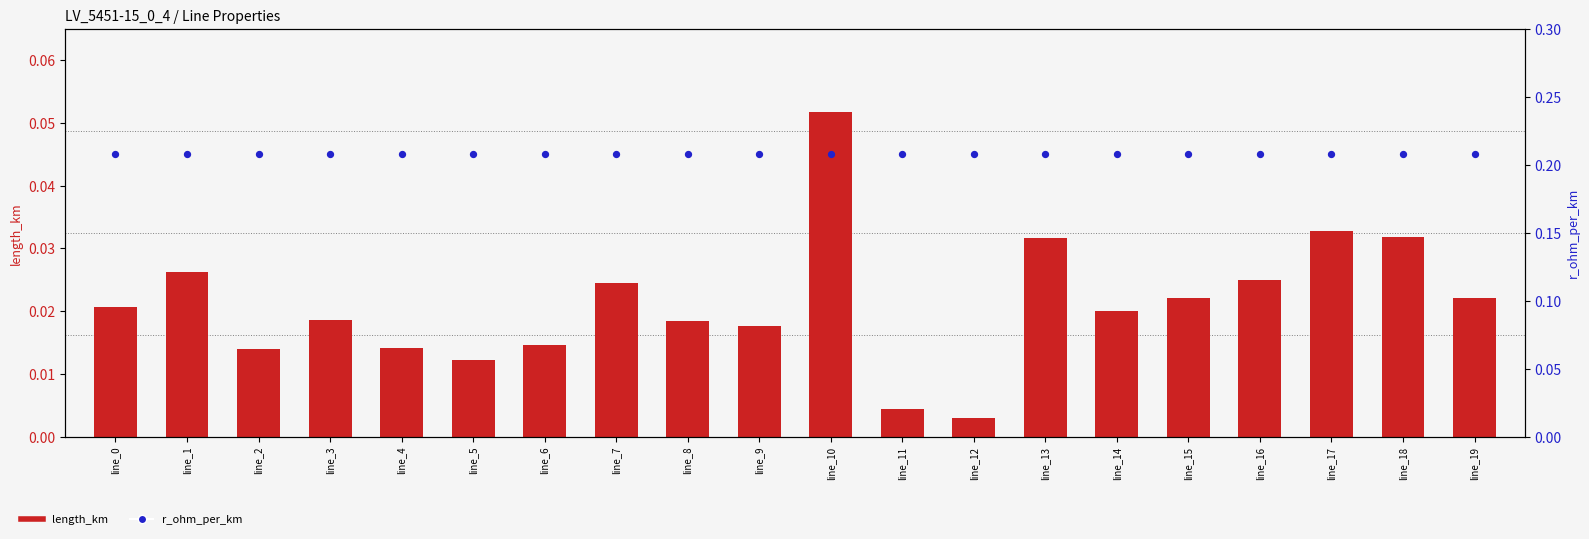

Which series has the largest total across all categories?

r_ohm_per_km